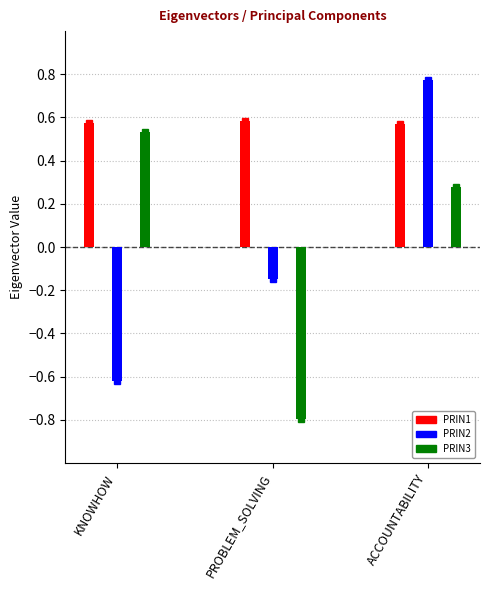

Reading left to right, extract all data points from this chart.

PRIN1: 0.6	0.6	0.6
PRIN2: -0.6	-0.1	0.8
PRIN3: 0.5	-0.8	0.3